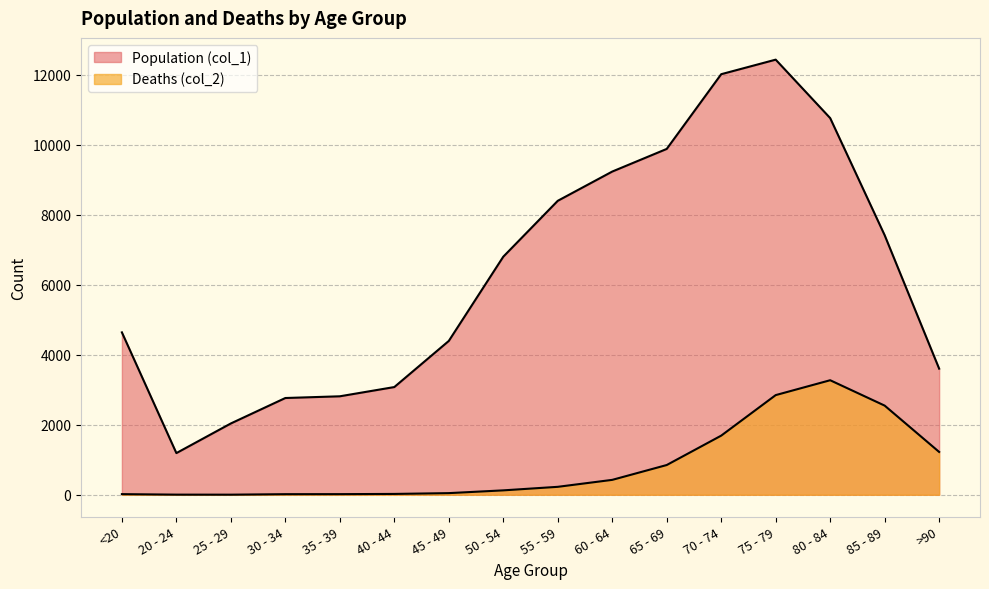

Between 65 - 69 and 85 - 89, which series saw the biggest shift?

Population (col_1)